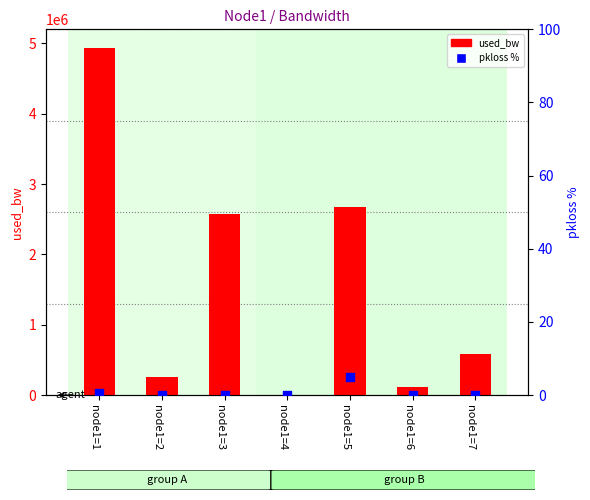

At which category is the sum across all series the highest?

node1=1